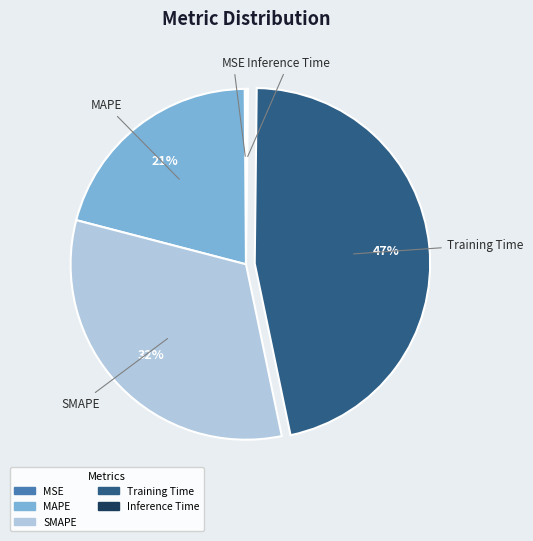

Combined, do MAPE and Training Time account for over 50%?

Yes